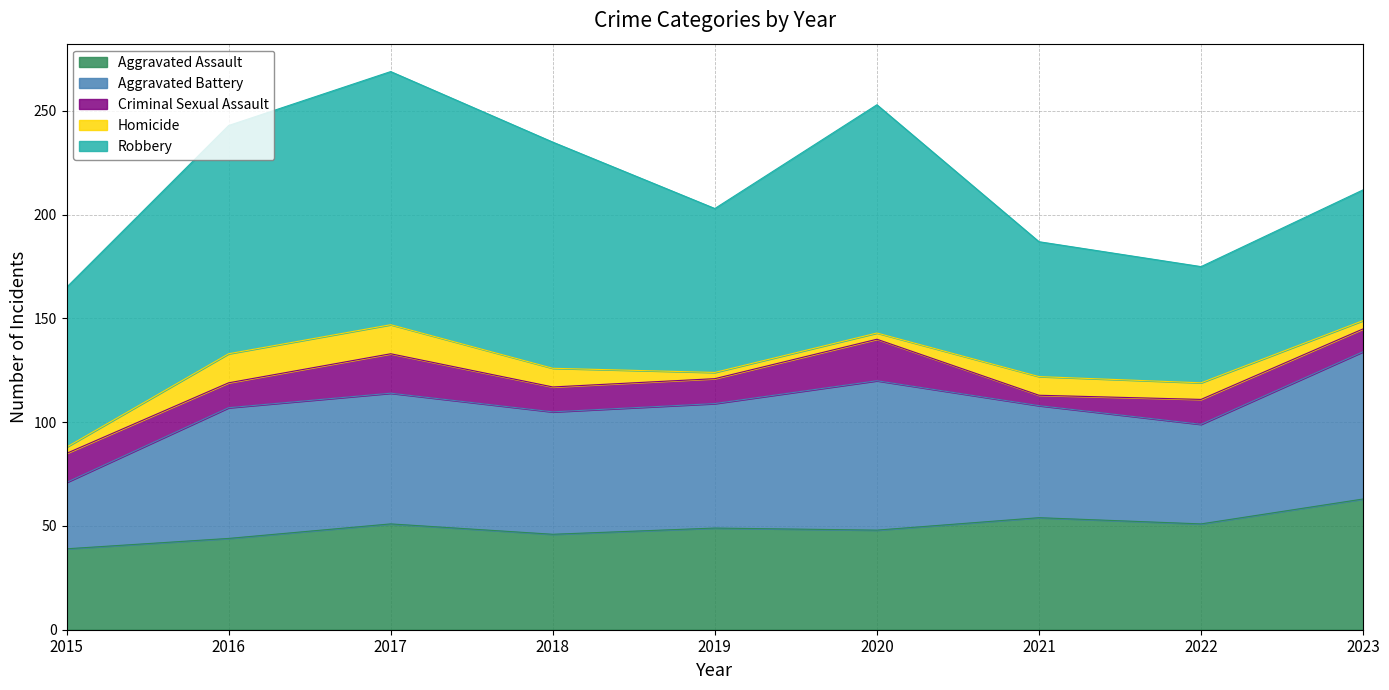

Between 2019 and 2021, which series saw the biggest shift?

Robbery